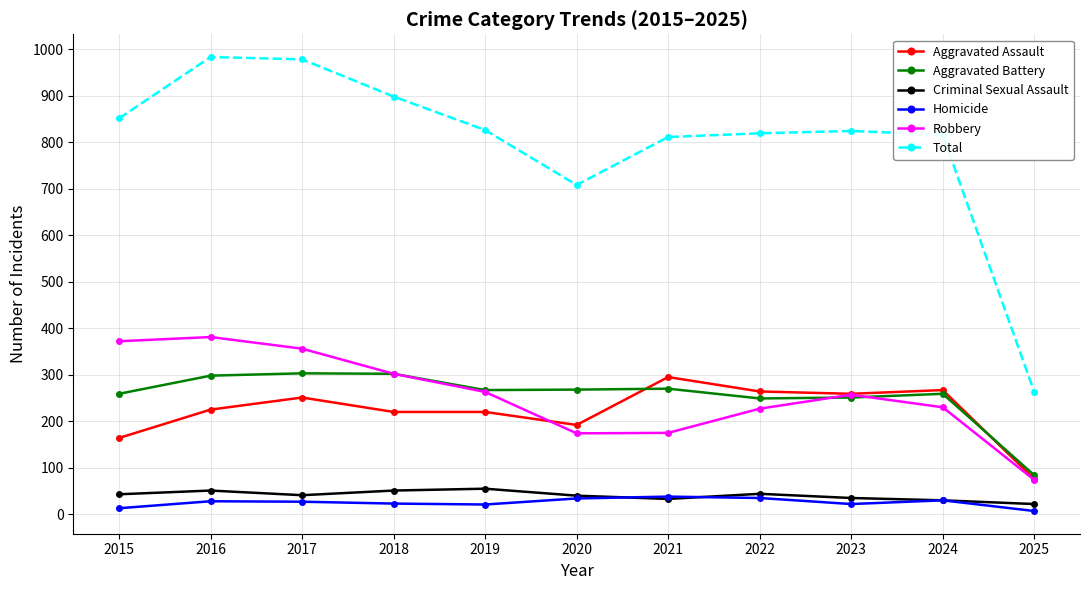

What is the value of the Aggravated Battery point at the 9th from the left?

251